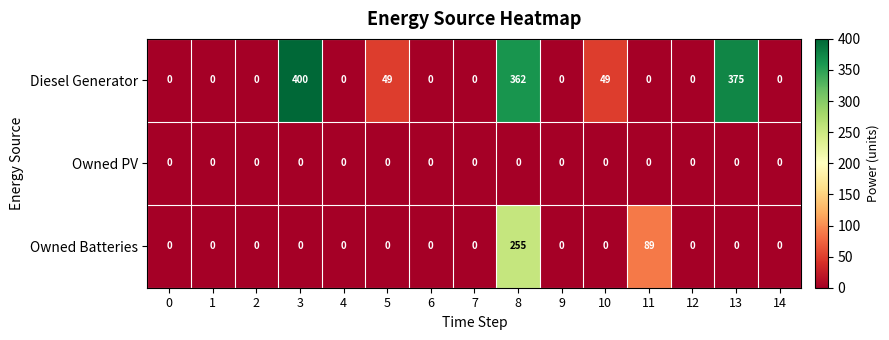

At which category is the sum across all series the highest?

8